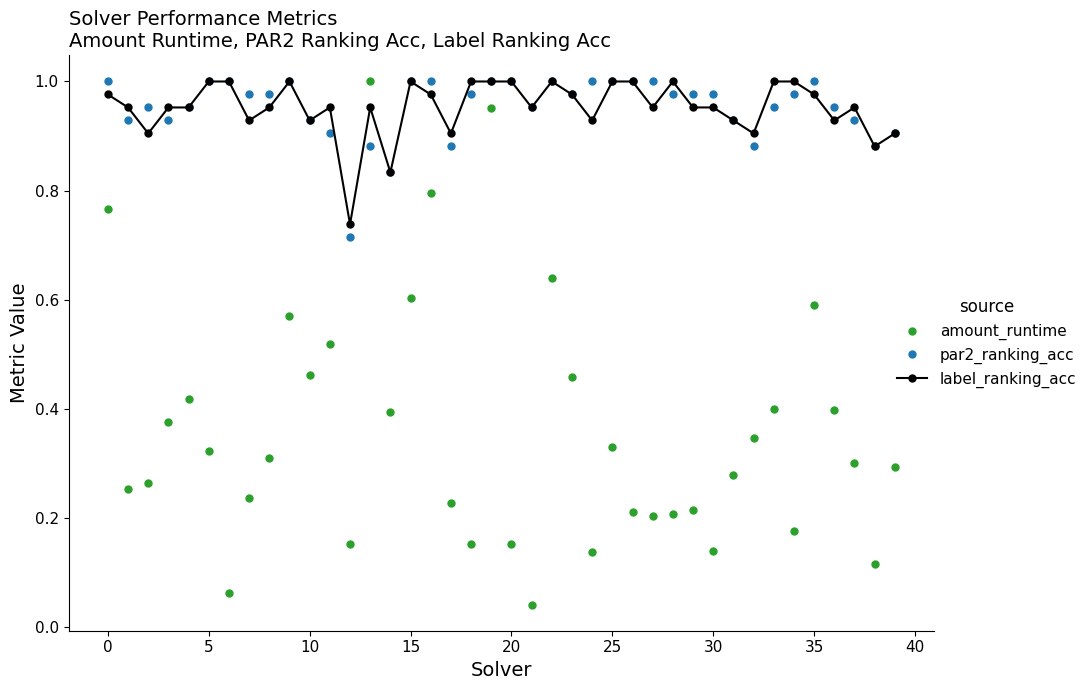

Which series has the largest range (max minus min)?

amount_runtime